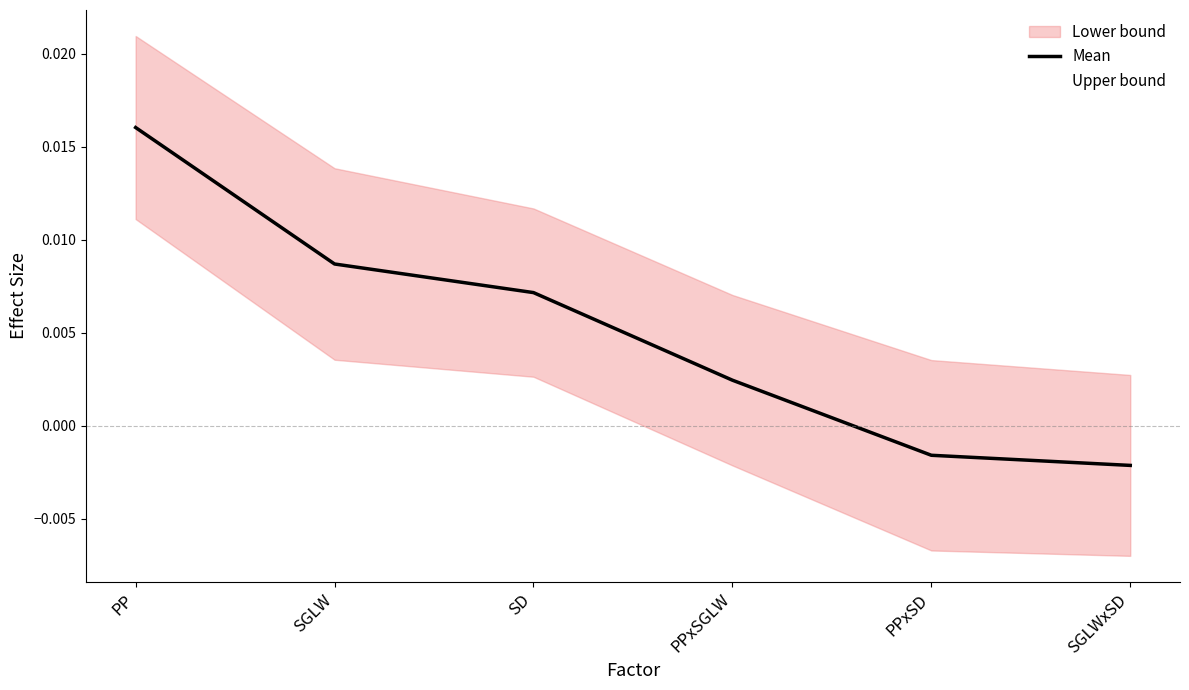

Which series has the largest total across all categories?

Upper bound